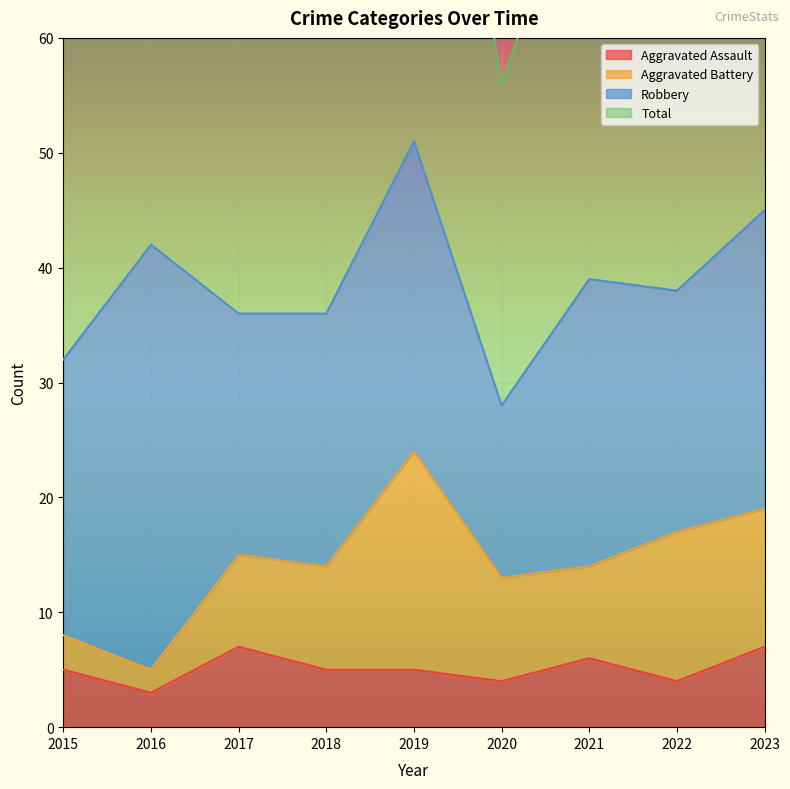

True or false: Total has more than 2 interior local peaks.

True